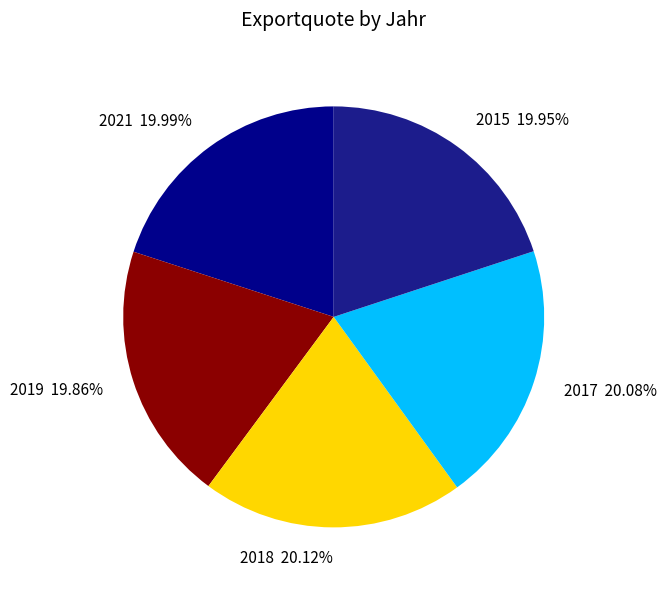

Approximately how many times larger is the value at 2018 compared to 2017?

1.0